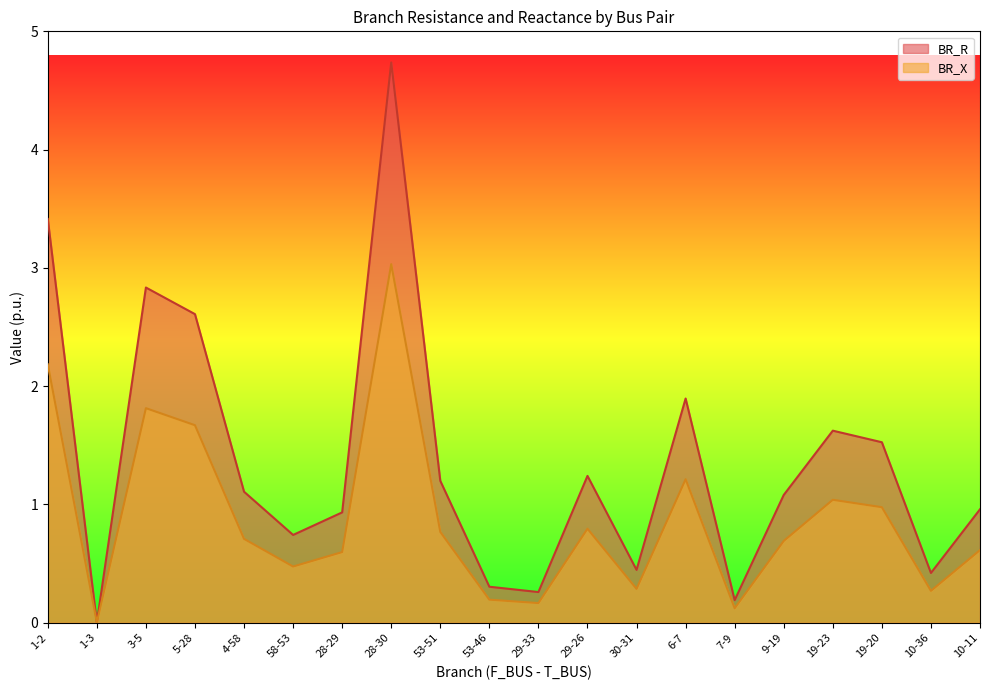

At how many categories does at least one series exceed 0?

20